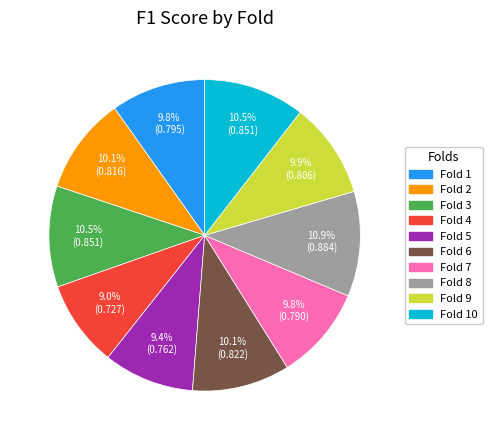

To the nearest percent, what is the combined percentage of Fold 9 and Fold 6?

20%